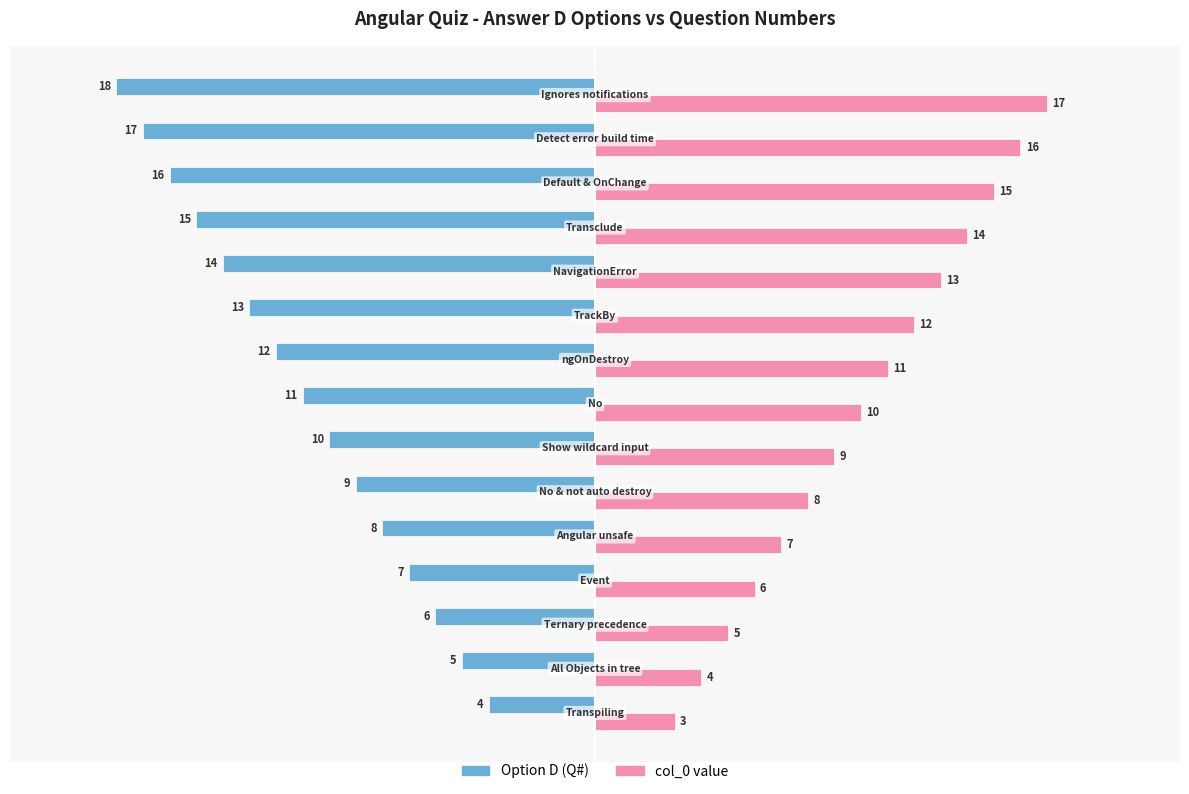

Rank the series by their maximum value, from highest to lowest.

col_0 value, Option D (Q#)